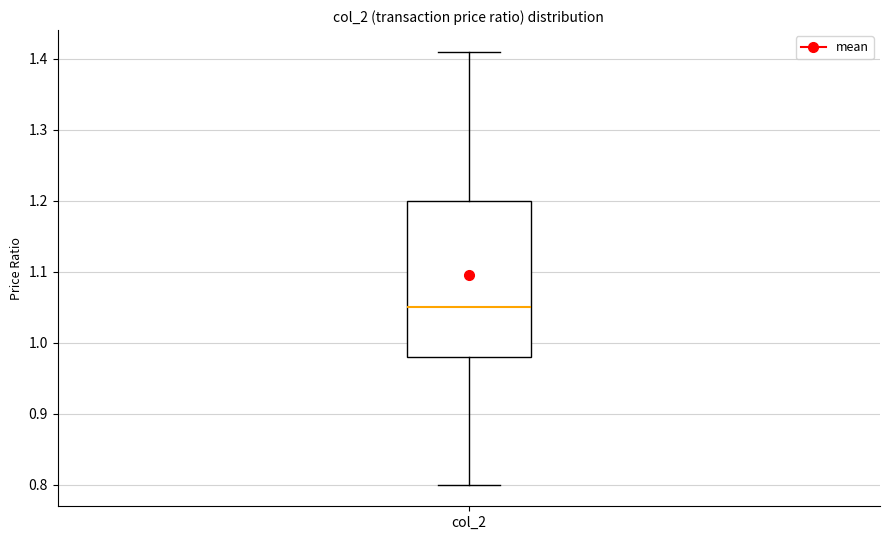

Where is the upper edge of the box for col_2 on the y-axis? The values are not printed on the chart, so give them approximately, as read against the axis.

1.20